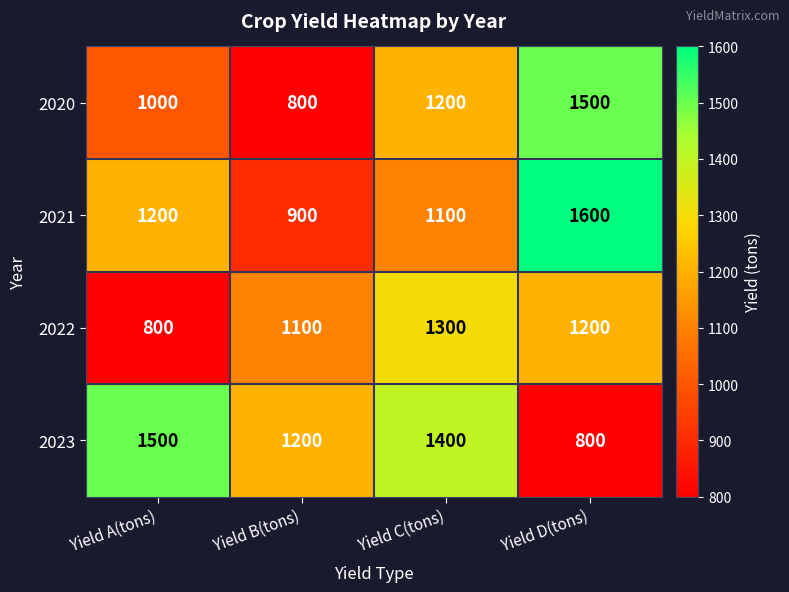

What is the smallest value displayed?

800